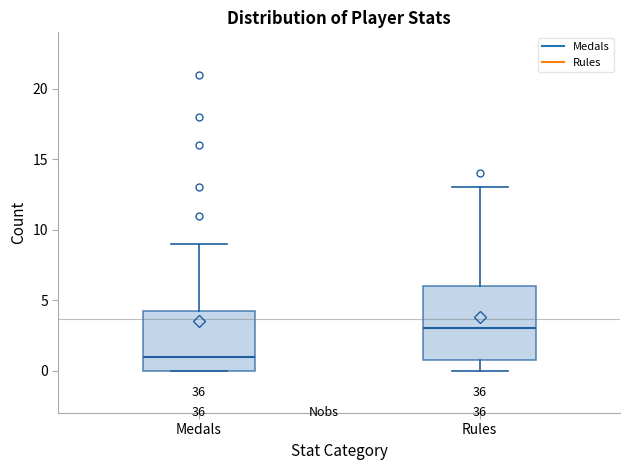

Reading left to right, transcribe this box plot: for each box, give where its median line is, the range the box spans, and where its two whiskers end, as read against the y-axis. The values are not printed on the chart, so give them approximately, as read against the axis.

Medals: median 1.0, box 0.0 to 4.5, whiskers 0.0 to 9.0
Rules: median 3.0, box 1.0 to 6.0, whiskers 0.0 to 13.0